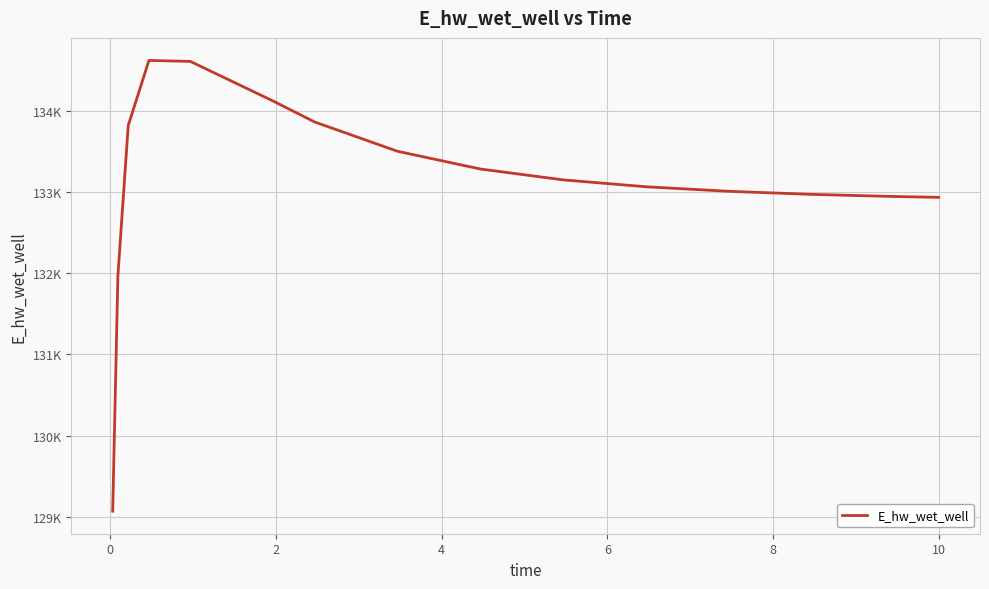

Does the chart display data point markers on the line(s)?

No